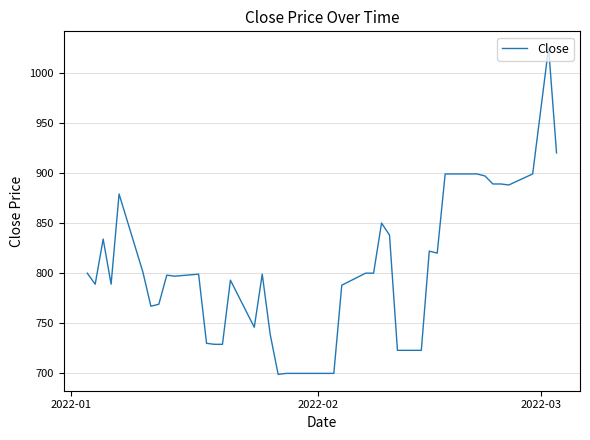

What is the difference between the maximum and minimum values?

326